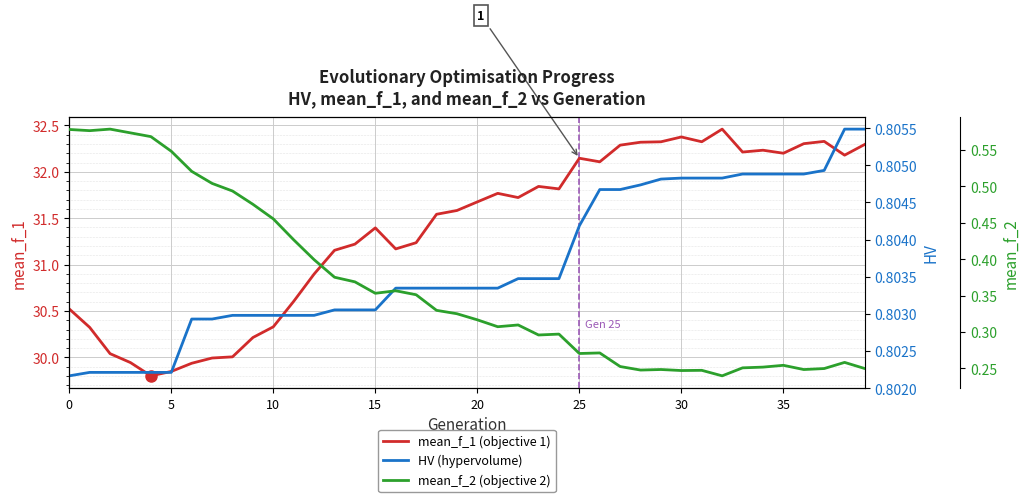

What is the label of the 16th point from the right?

24